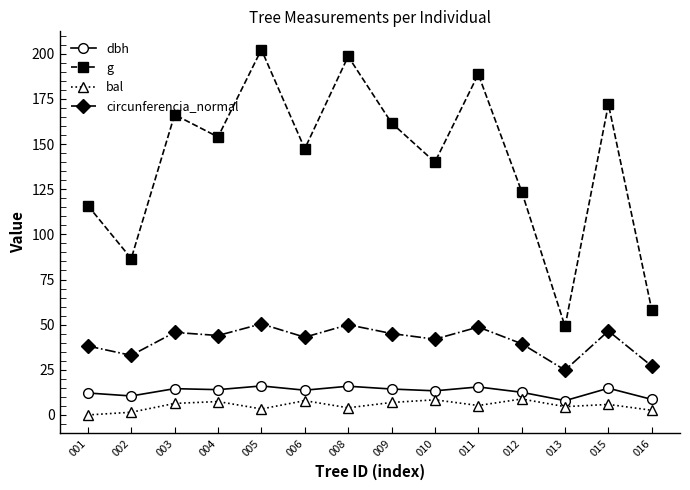

In g, how many points are higher than both neighbors (excluding endpoints)?

5